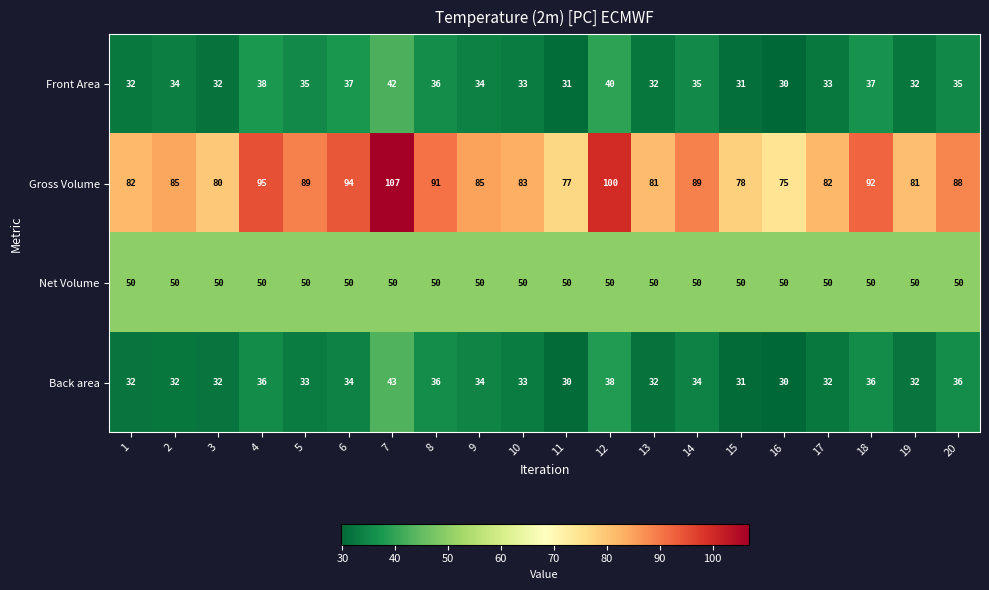

What is the sum of the Gross Volume values at 7 and 5?

196